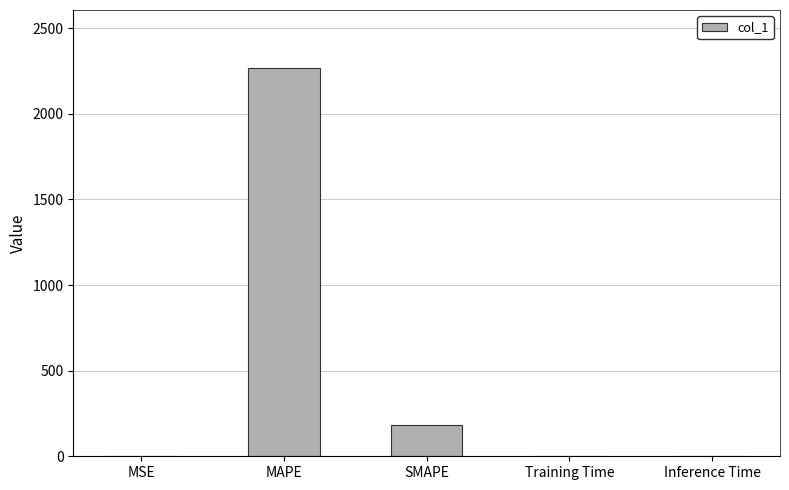

Which label corresponds to the largest value in the chart?

MAPE